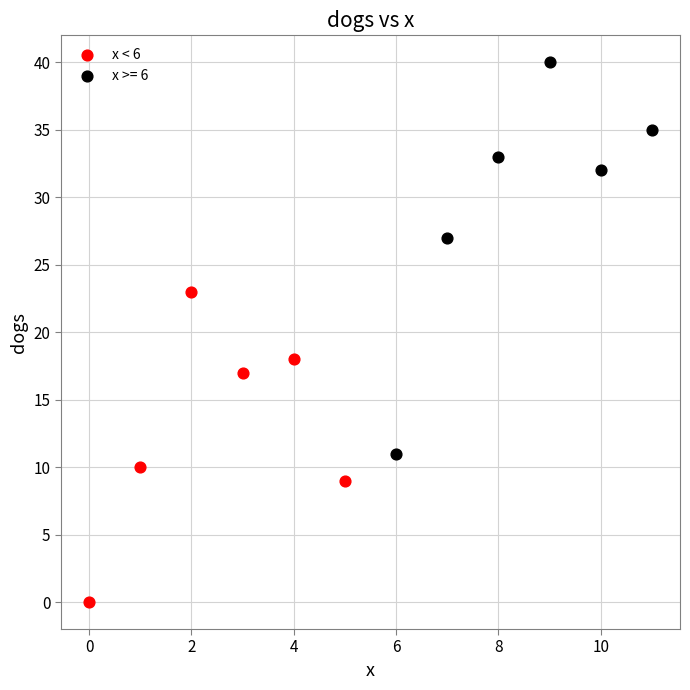

Which series reaches the minimum Y coordinate?

x < 6